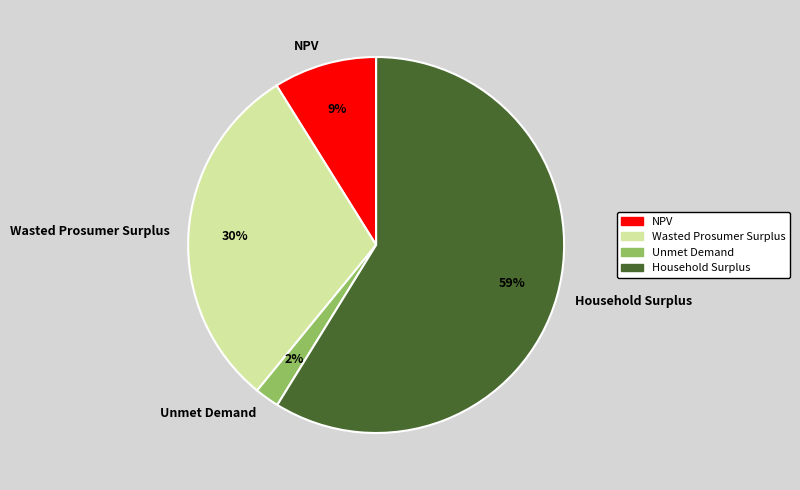

To the nearest percent, what percentage of the pie is Unmet Demand?

2%